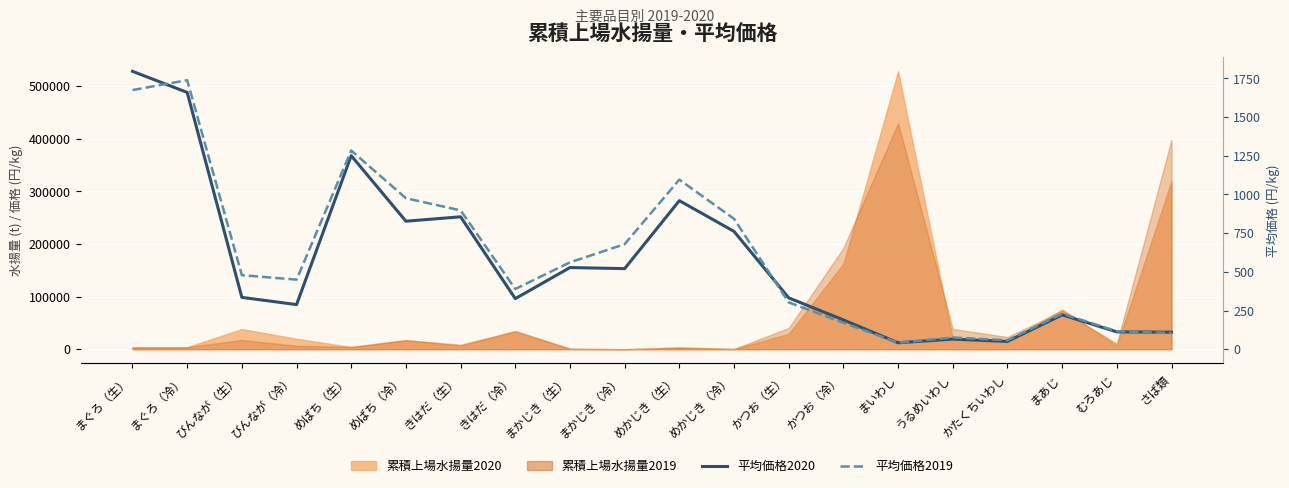

At which category does 平均価格2019 reach its first local peak?

まぐろ（冷）